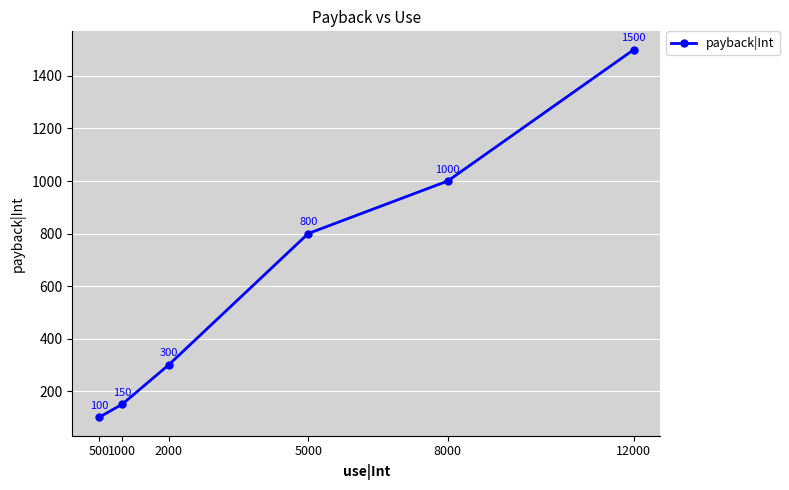

At which label is the value closest to 800?

5000